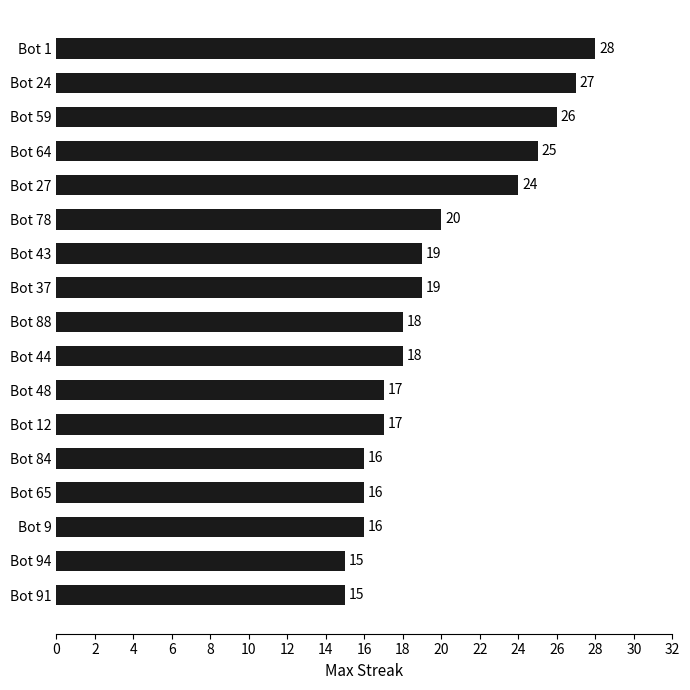

How many values are below 18?

7